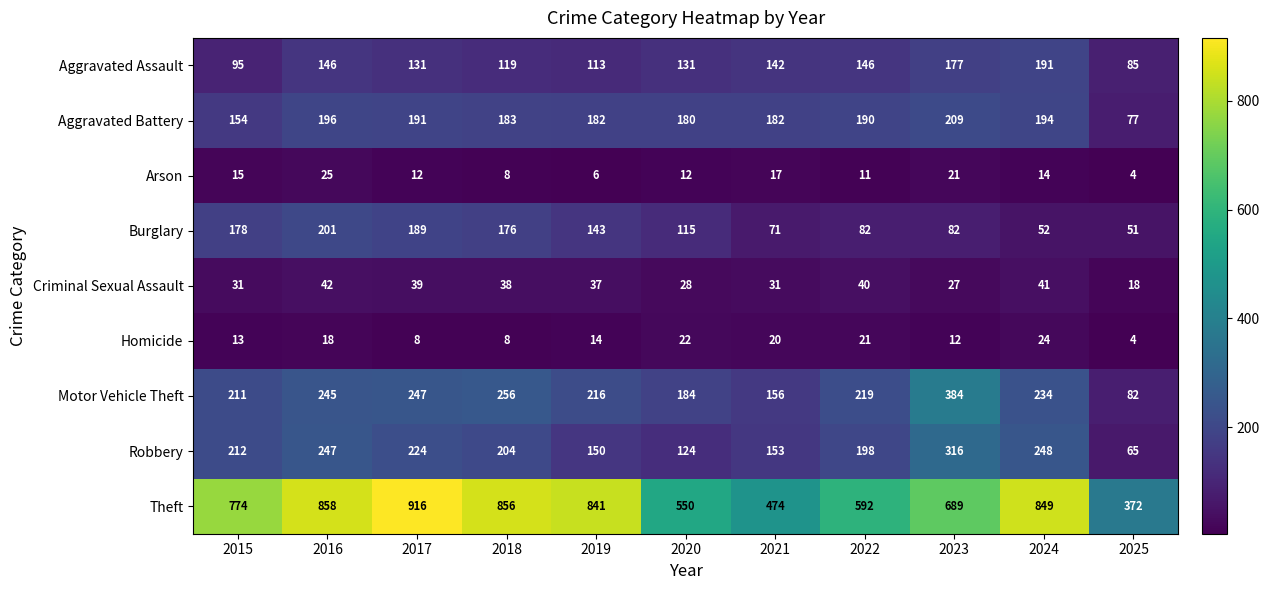

Which series has the largest total across all categories?

Theft